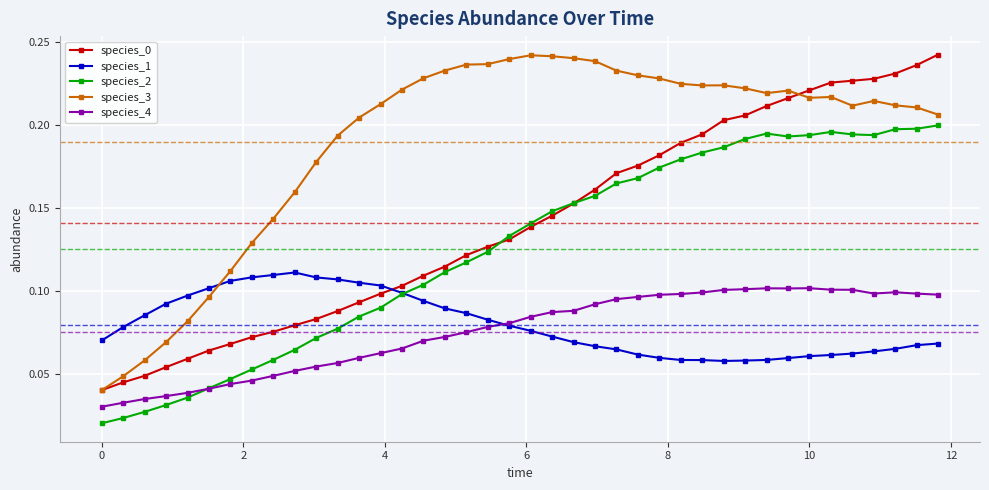

How many species_3 values are between 0 and 1?

40